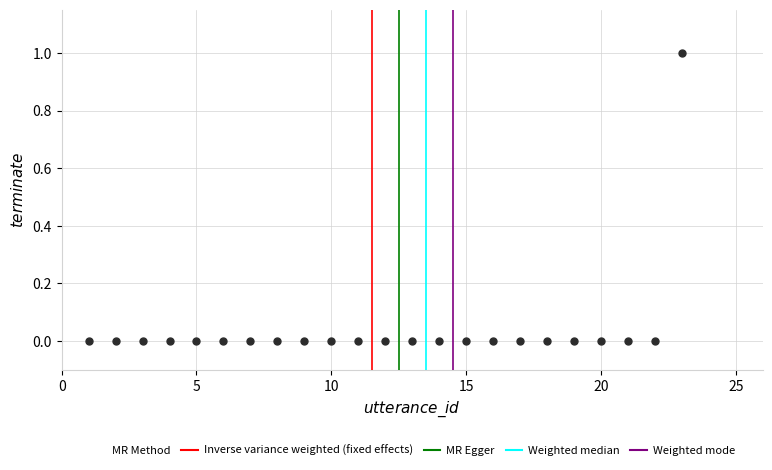

What is the range of X values (max minus min)?

22